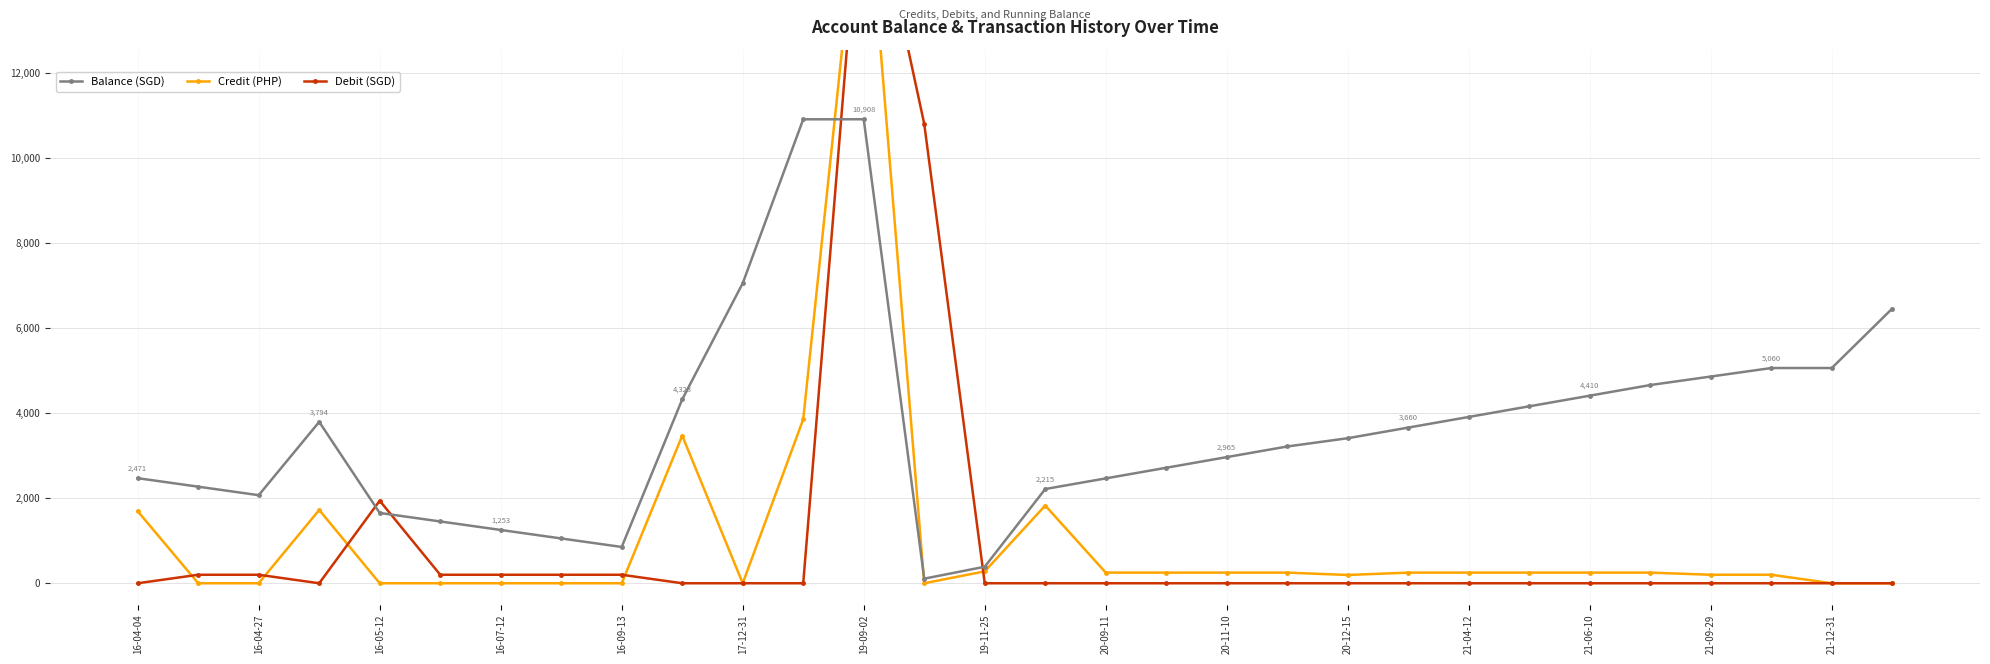

How many data points in Credit (PHP) are above 250?

7